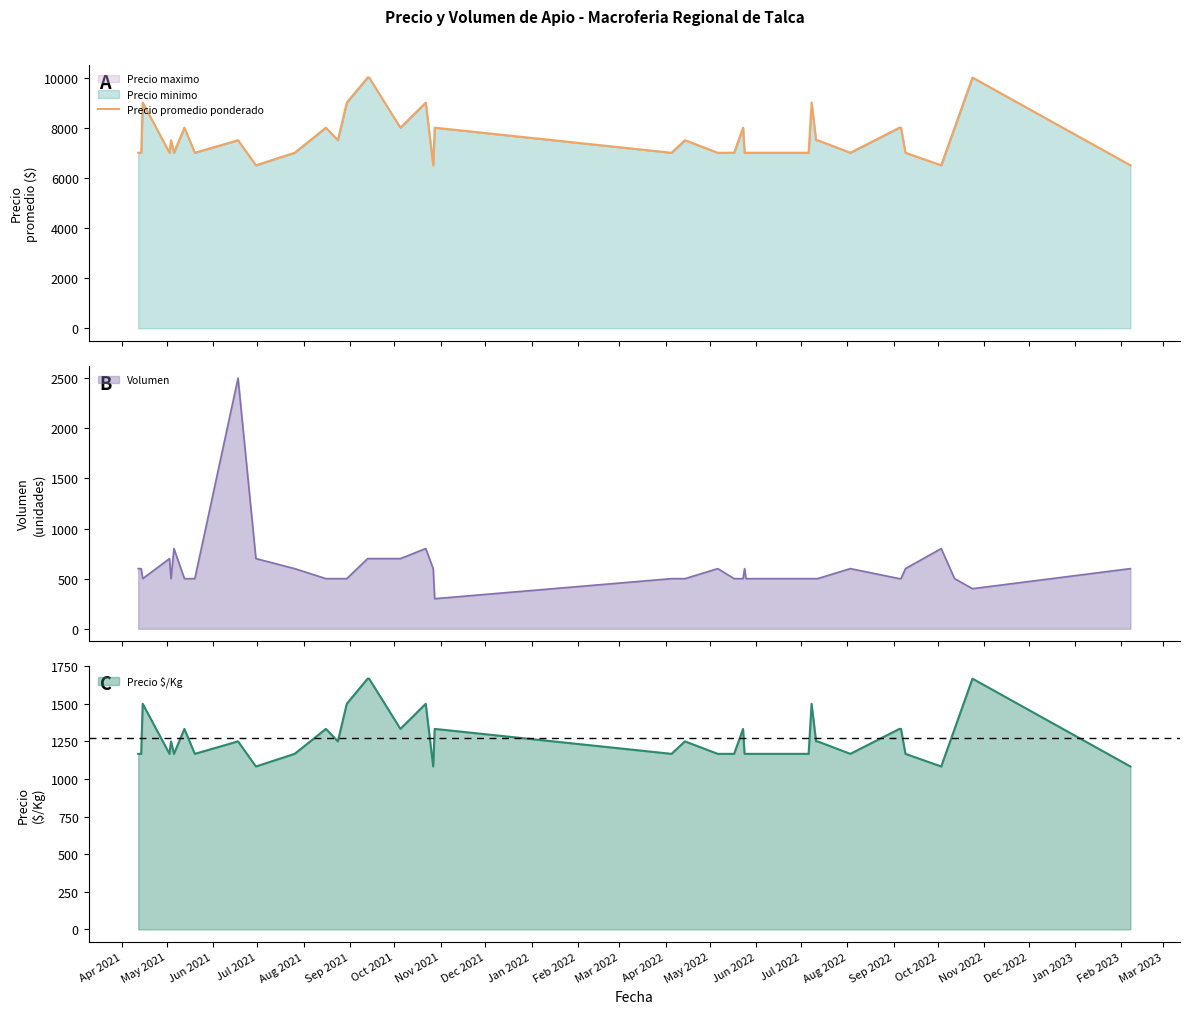

What is the highest value of the Precio promedio ponderado series?

10000